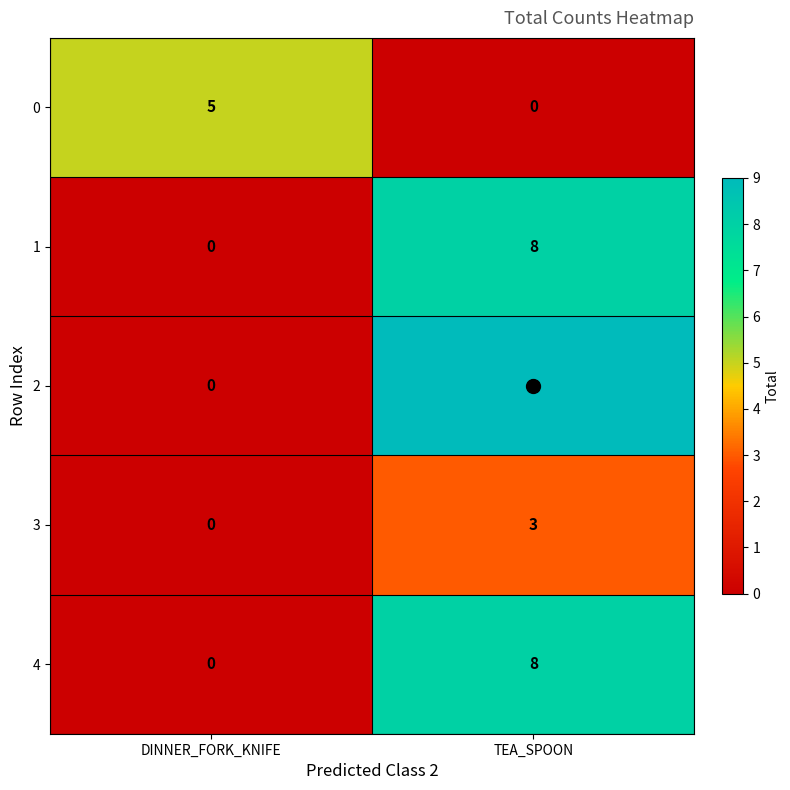

What is the total value across all series at DINNER_FORK_KNIFE?

5